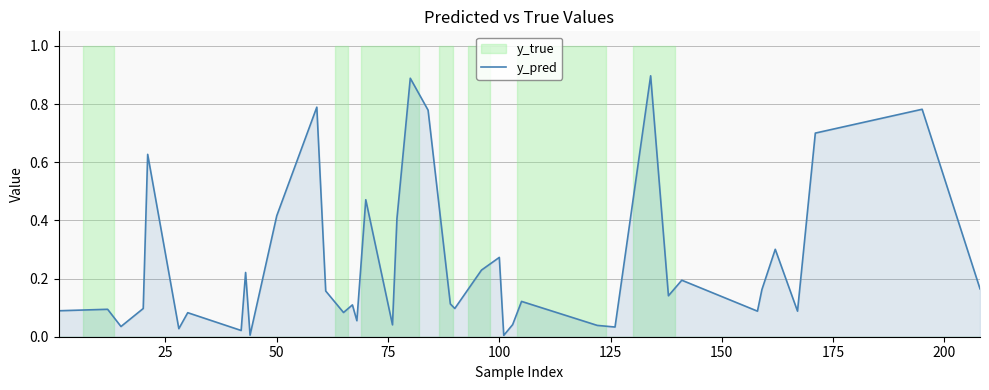

How many interior local peaks (higher than both neighbors) does the data have?

14